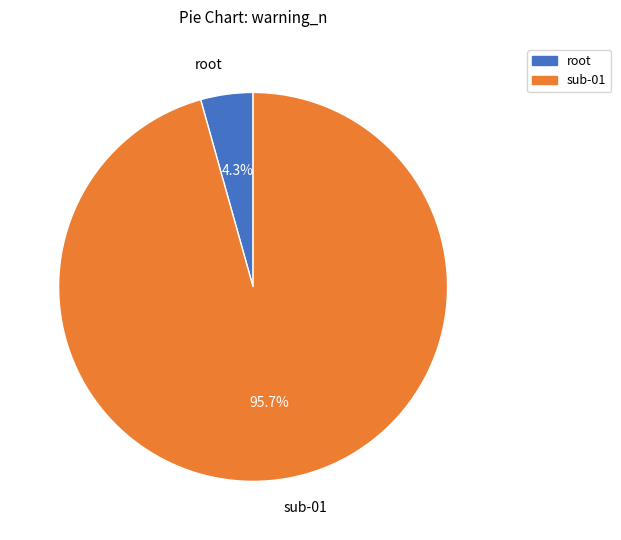

What is the total percentage of root and sub-01?

100.0%